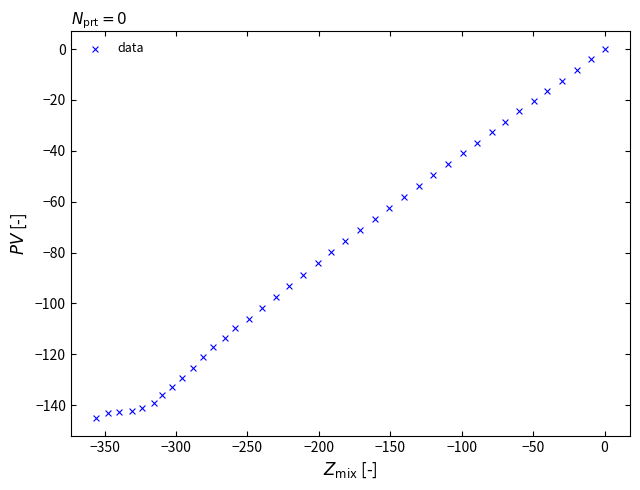

What is the range of X values (max minus min)?

355.8